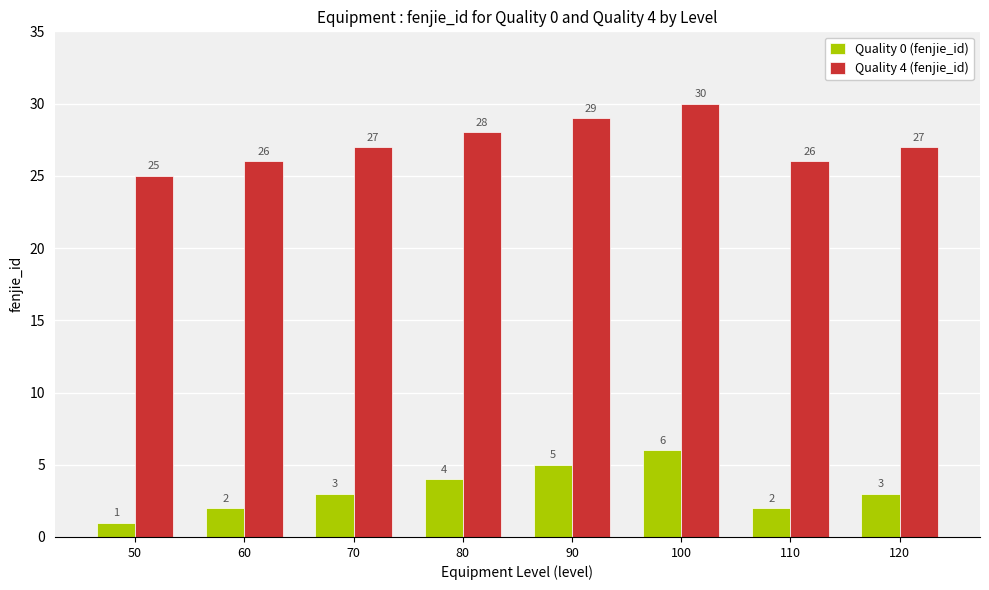

At which label does Quality 4 (fenjie_id) reach its peak?

100